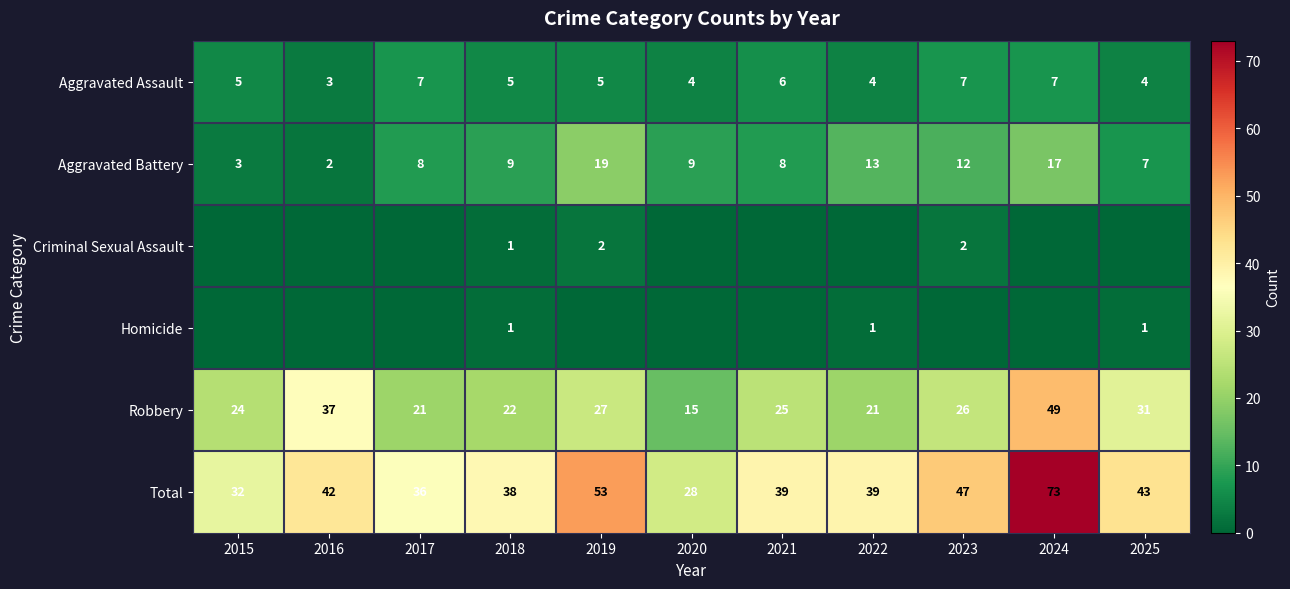

What is the sum of the Robbery values at 2024 and 2017?

70